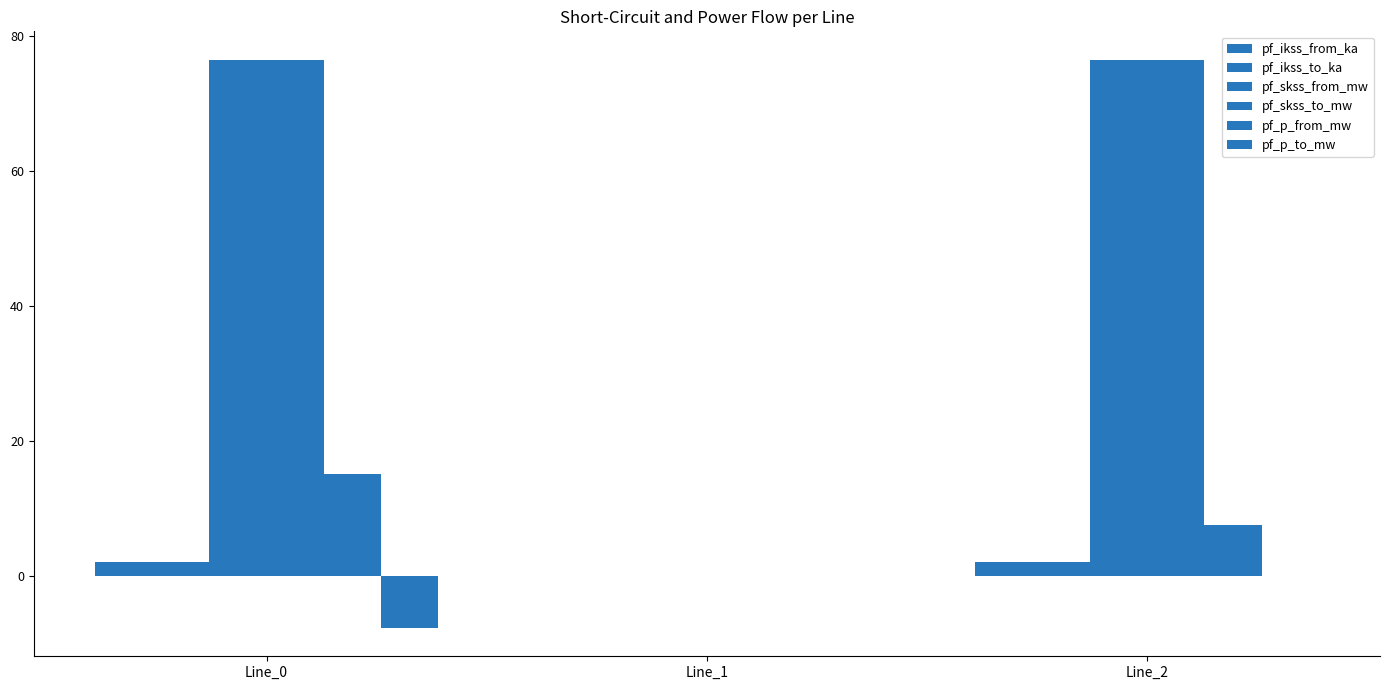

Where is pf_p_from_mw nearest to the value 7?

Line_2